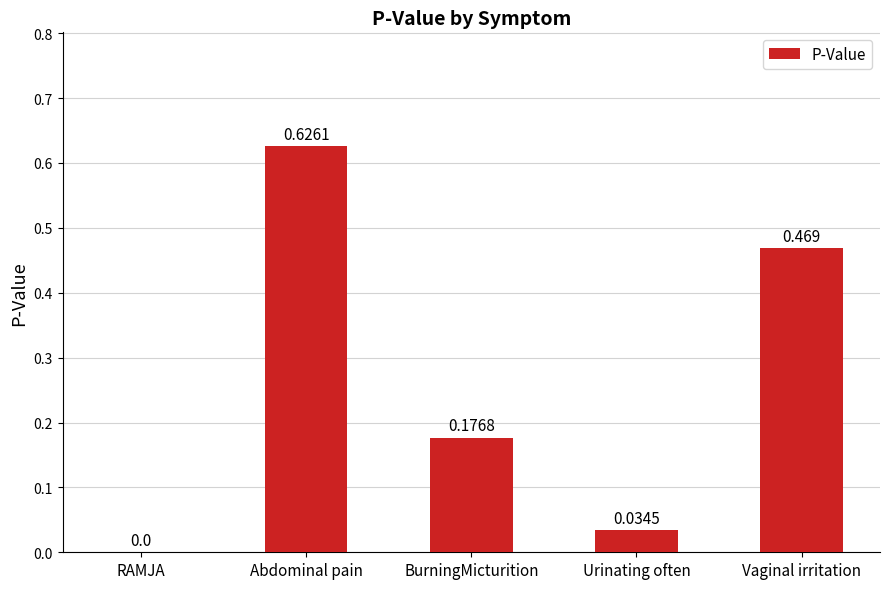

Which label corresponds to the largest value in the chart?

Abdominal pain